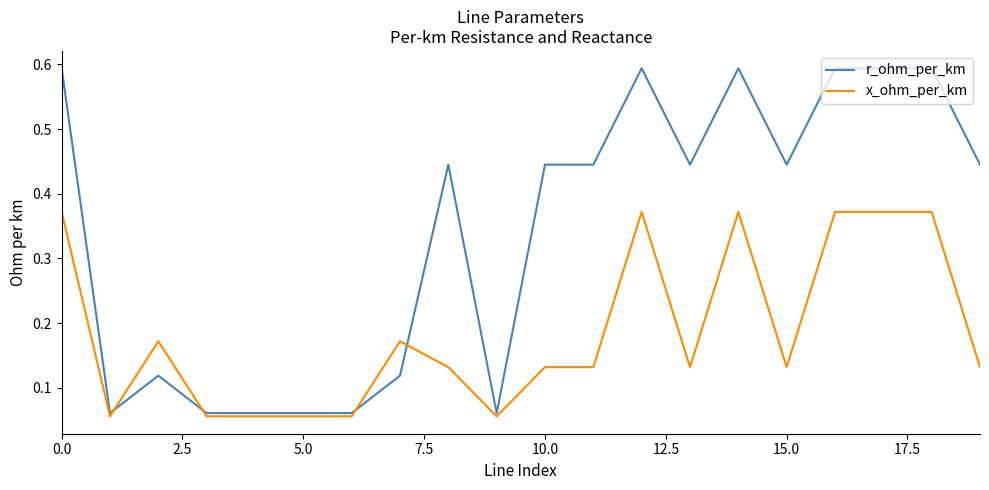

Rank the series by their average value, from lowest to highest.

x_ohm_per_km, r_ohm_per_km